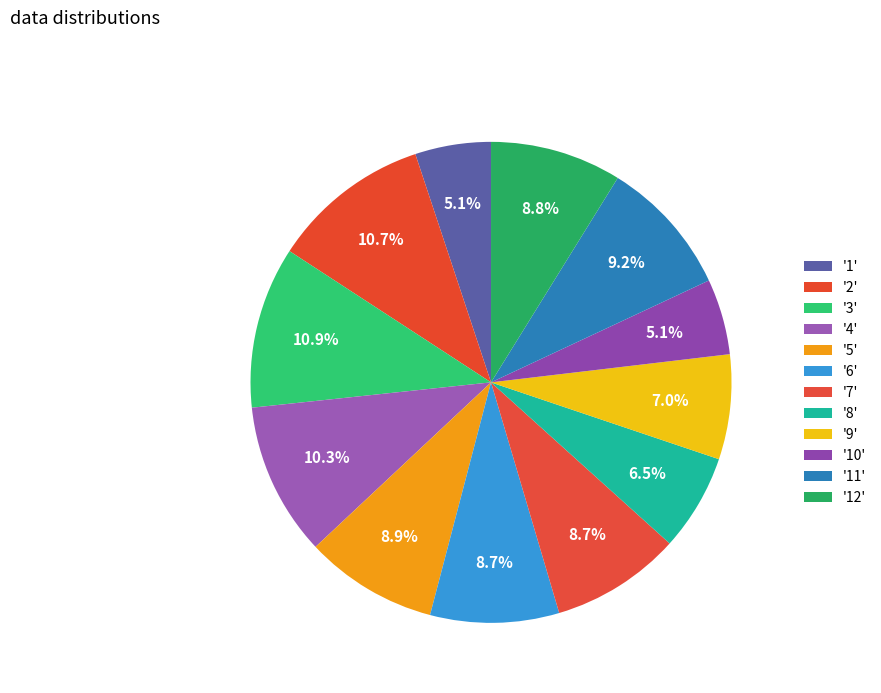

Count the number of slices in the pie.

12